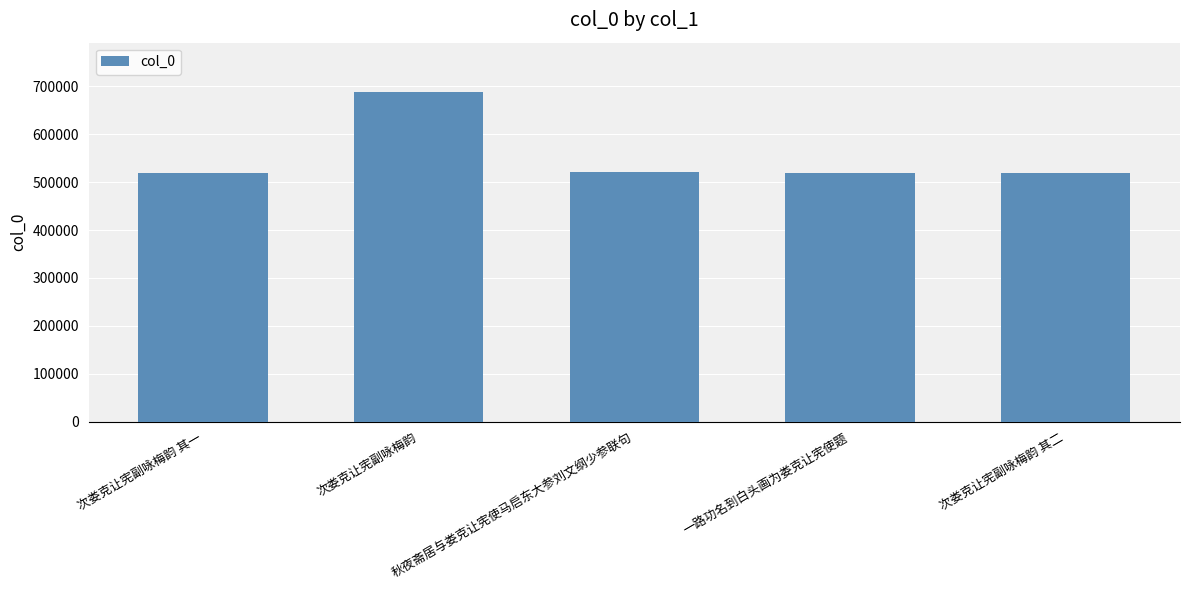

What is the change in value from 次娄克让宪副咏梅韵 to 次娄克让宪副咏梅韵 其二?

-168084